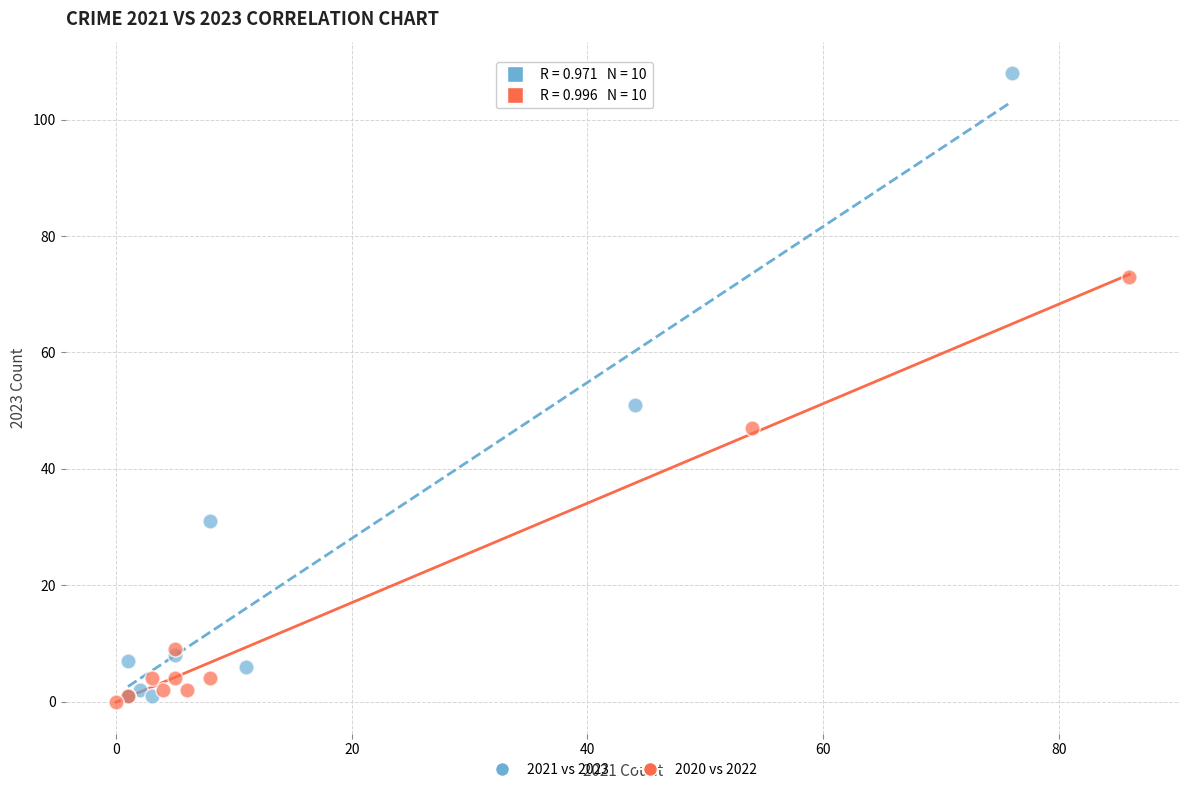

Which series has the widest spread of Y values?

2021 vs 2023